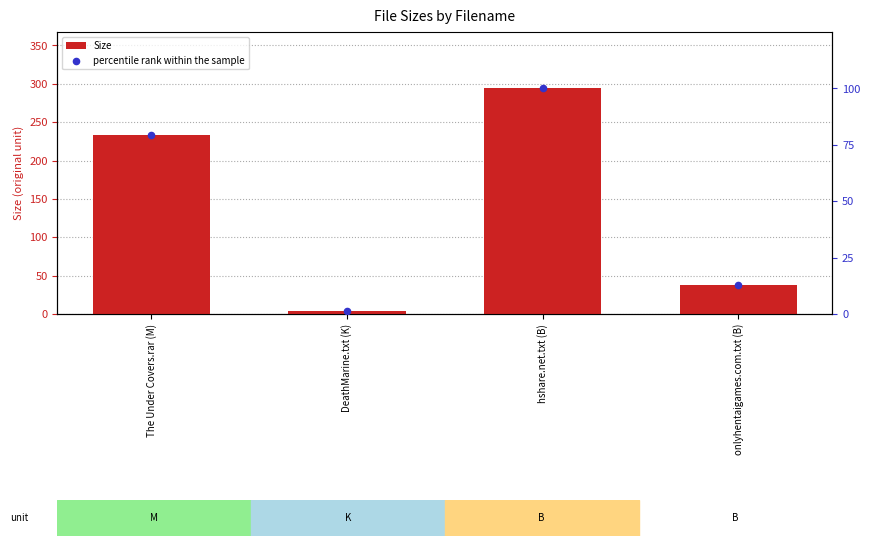

What are all the series names shown in the legend?

Size, percentile rank within the sample